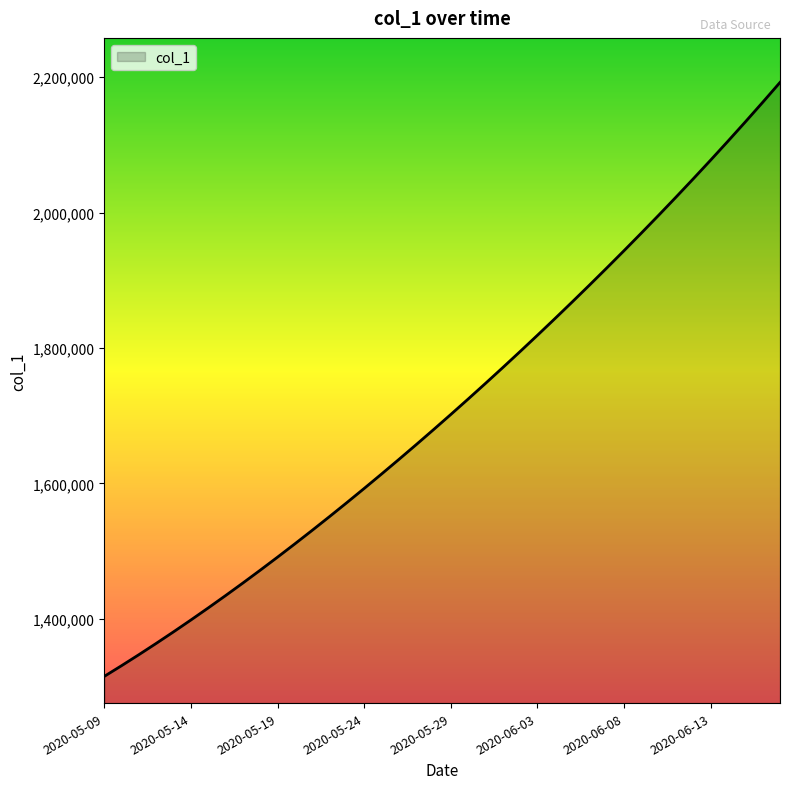

What is the minimum value shown in the chart?

1315099.0